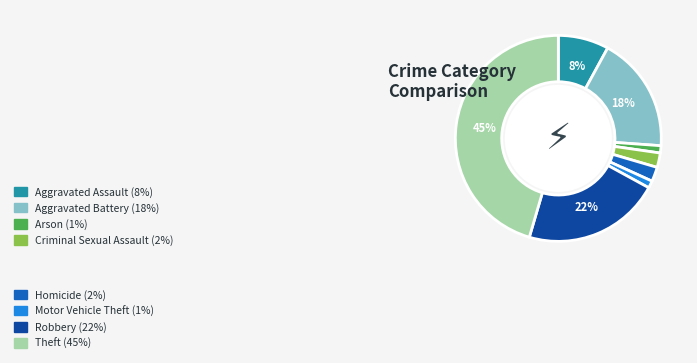

Count the number of slices in the pie.

8